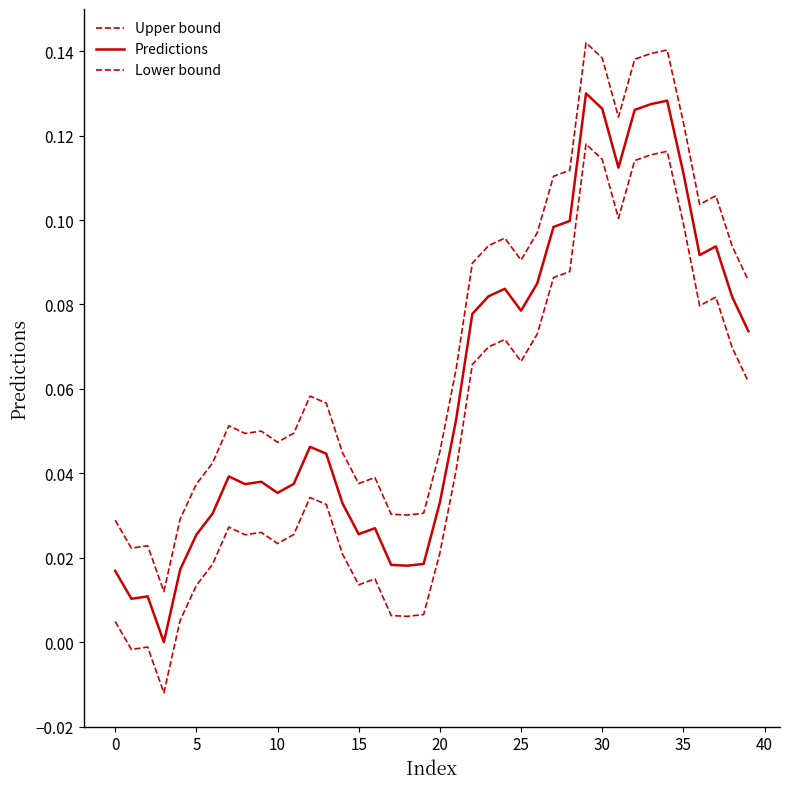

What is the highest value of the Predictions series?

0.1